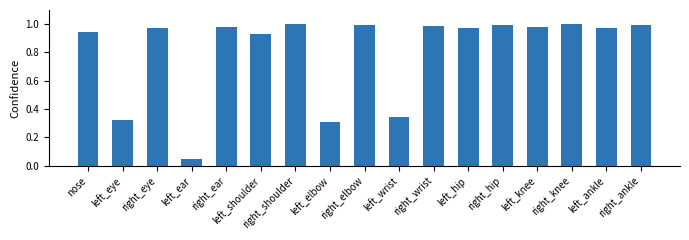

True or false: the data shows 1.0 at right_wrist.

True